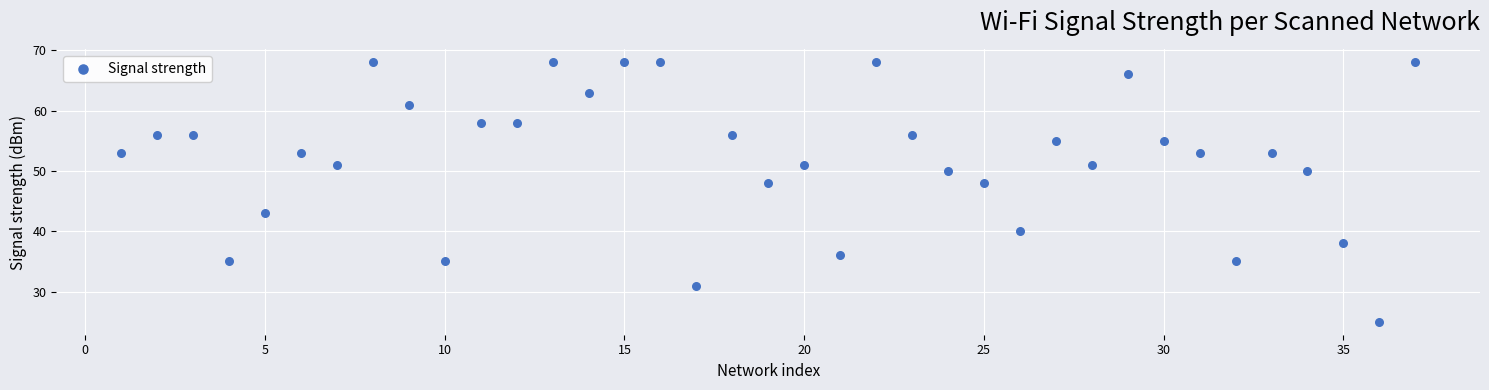

What is the range of X values (max minus min)?

36